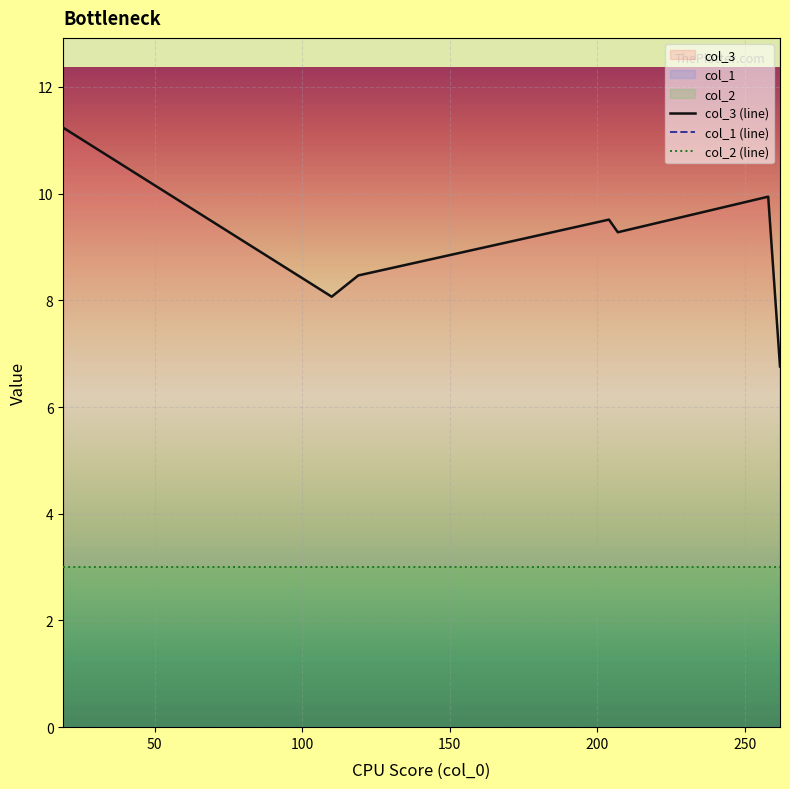

True or false: col_2 (line) and col_3 (line) intersect in this chart.

False